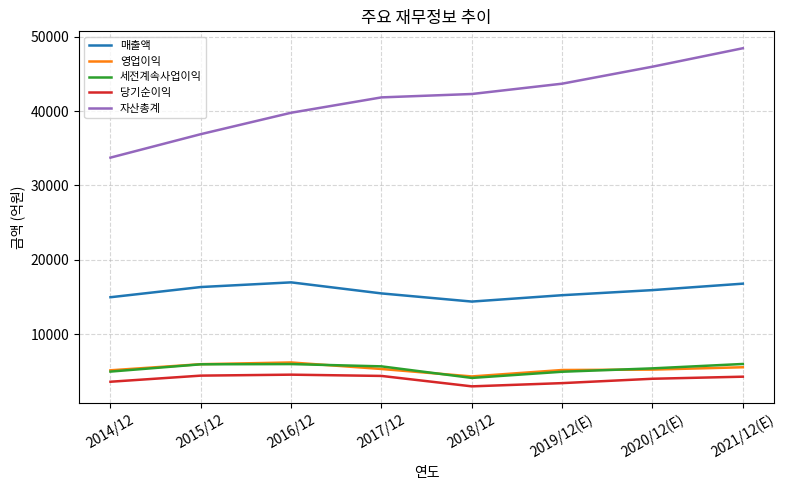

The value of 세전계속사업이익 at 2014/12 is 4959. True or false?

True